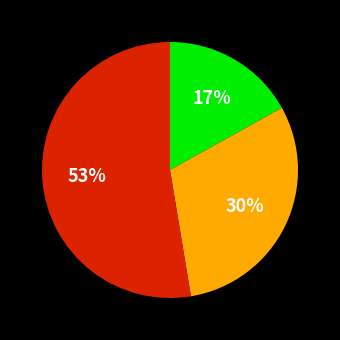

Is there a majority slice in this chart?

Yes